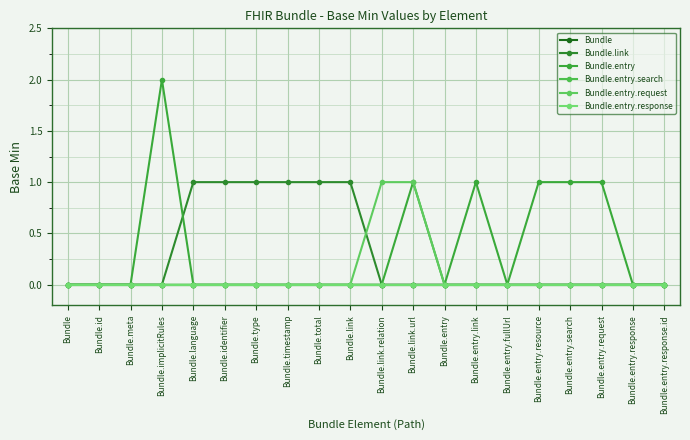

True or false: Bundle.link and Bundle cross at least once.

False